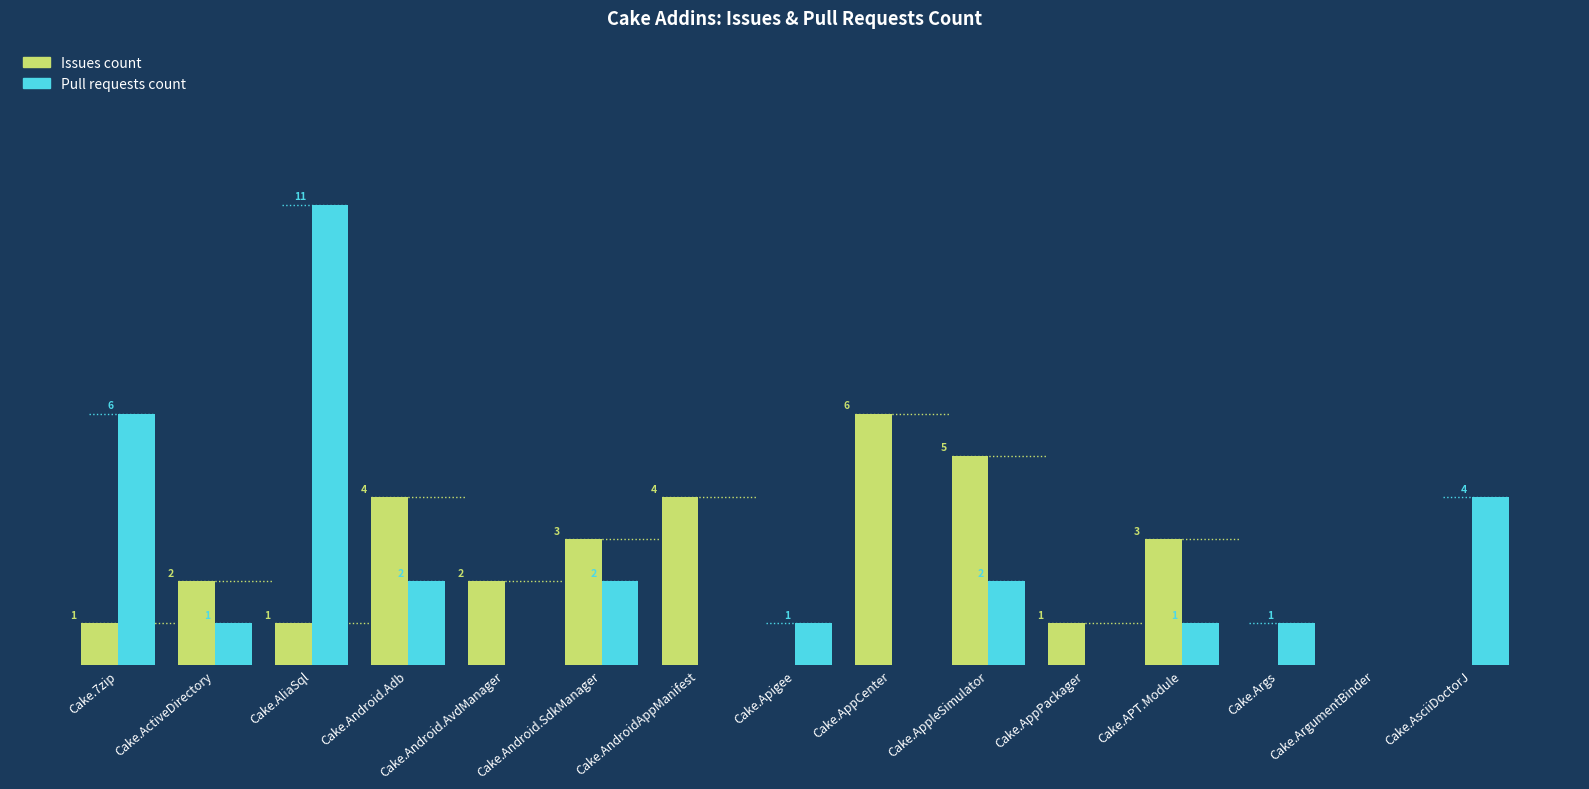

At which category does the chart reach its peak across all series?

Cake.AliaSql